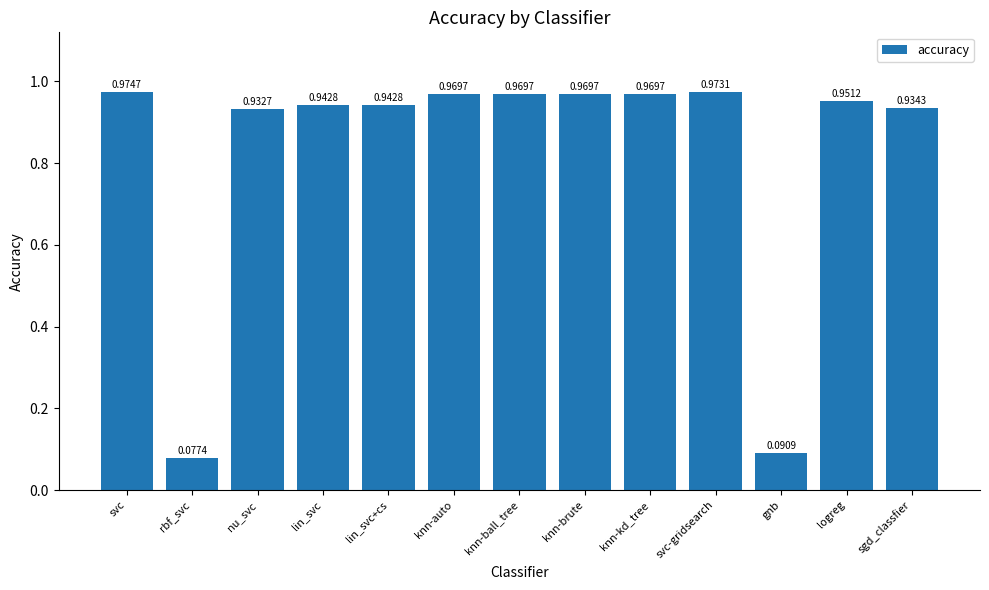

What is the sum of all values?

10.7